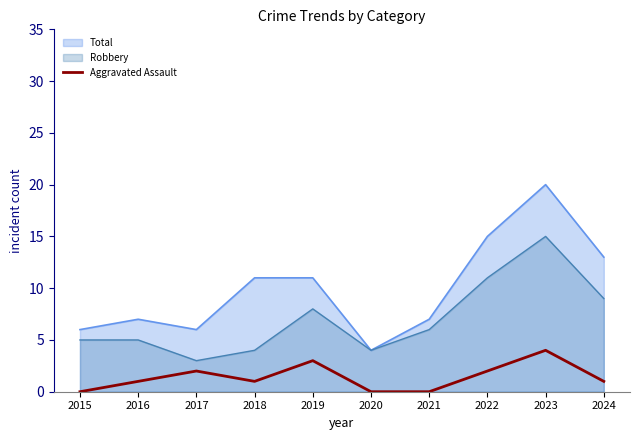

True or false: the data shows 0 at 2015.

True